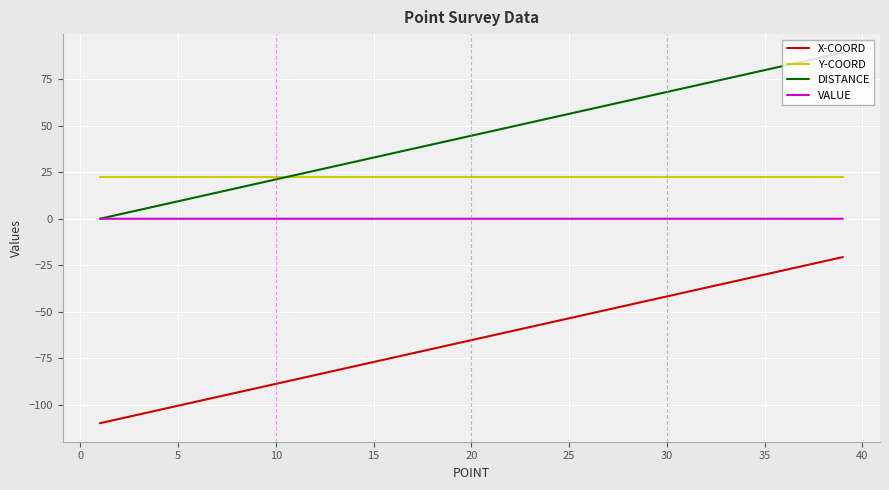

What is the maximum value shown in the chart?

89.4